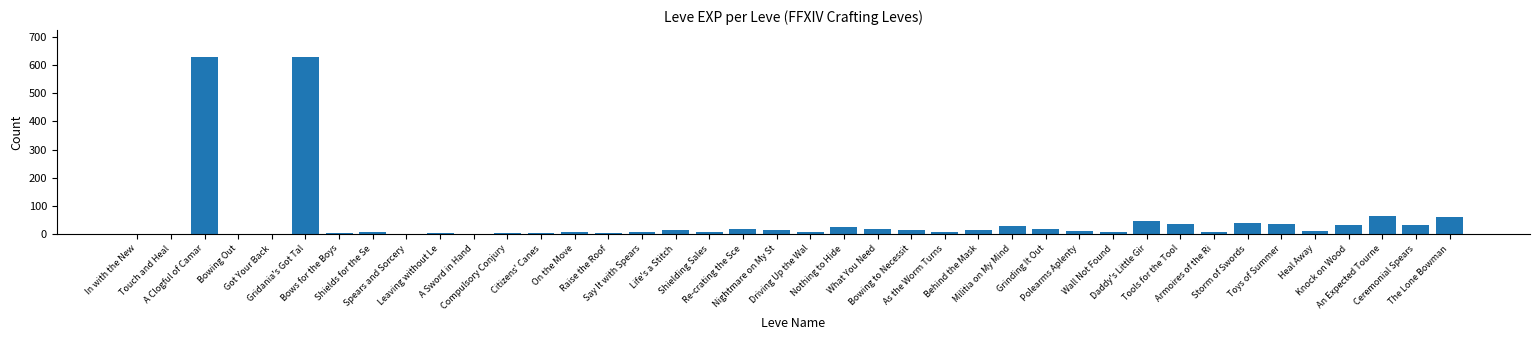

What is the sum of the values at Life's a Stitch and Raise the Roof?

16